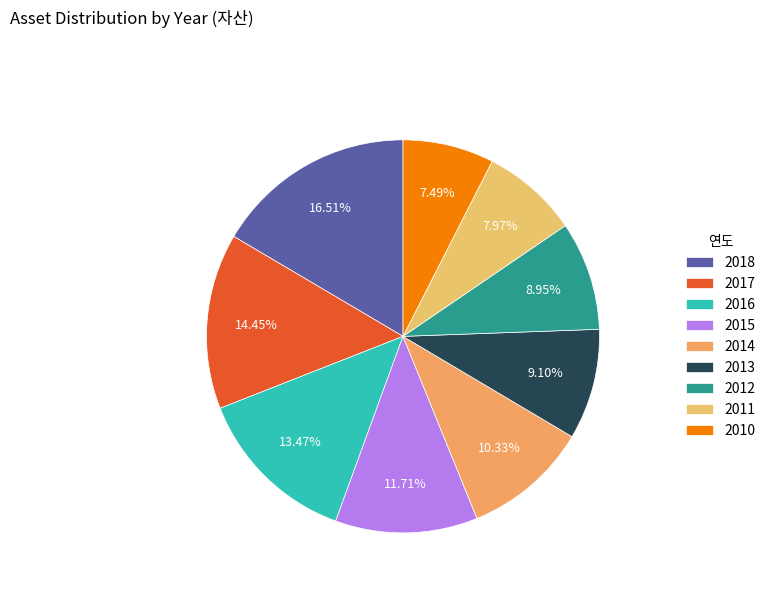

What percentage is the 2010 slice, to the nearest percent?

7%